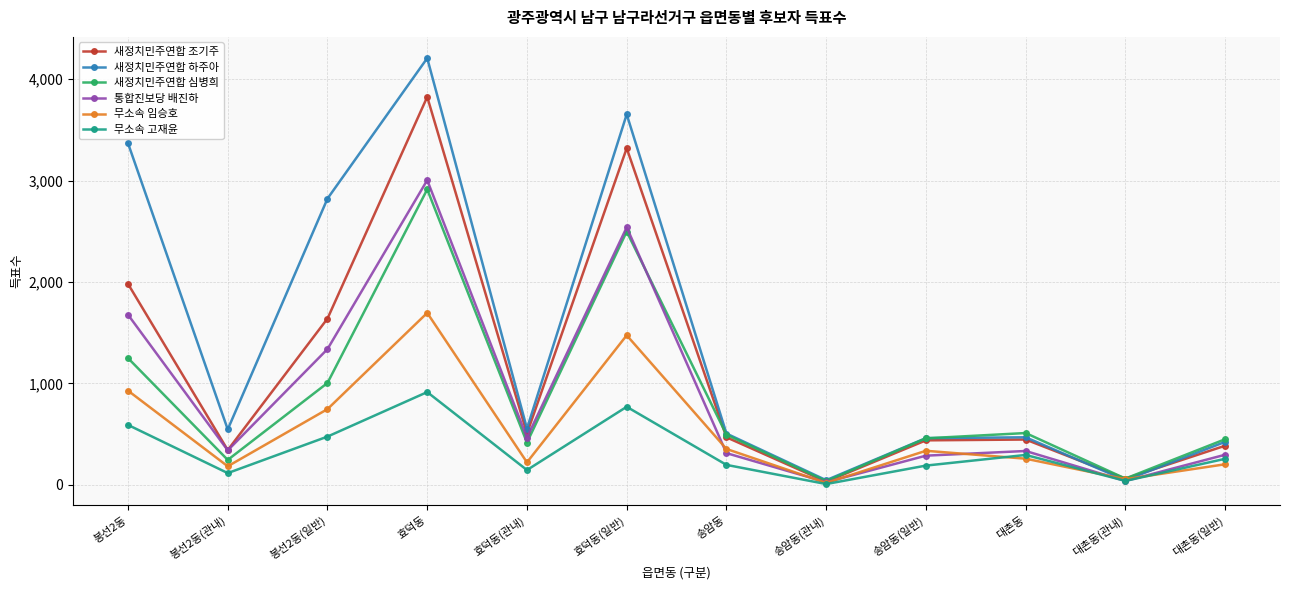

At which category is the sum across all series the highest?

효덕동